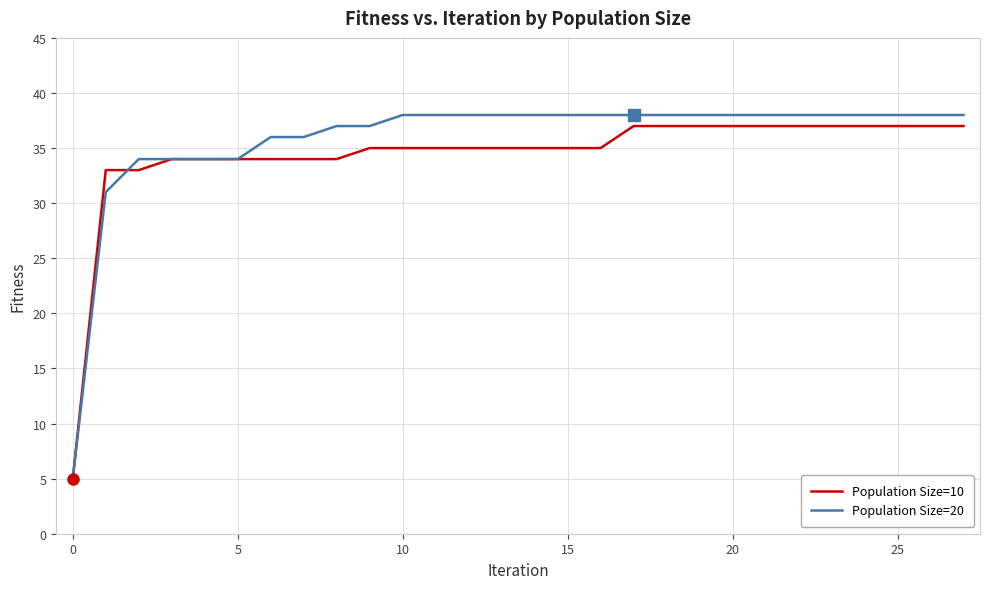

What is the lowest value of the Population Size=10 series?

5